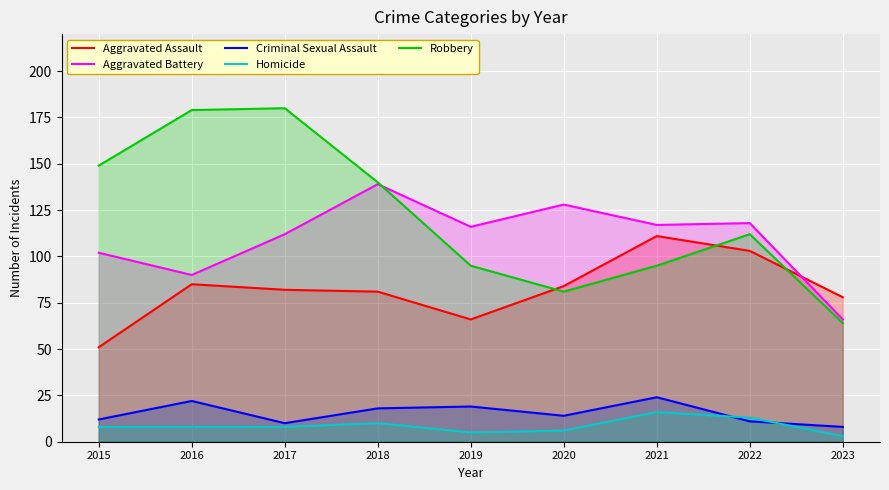

In Homicide, how many points are lower than both neighbors (excluding endpoints)?

1